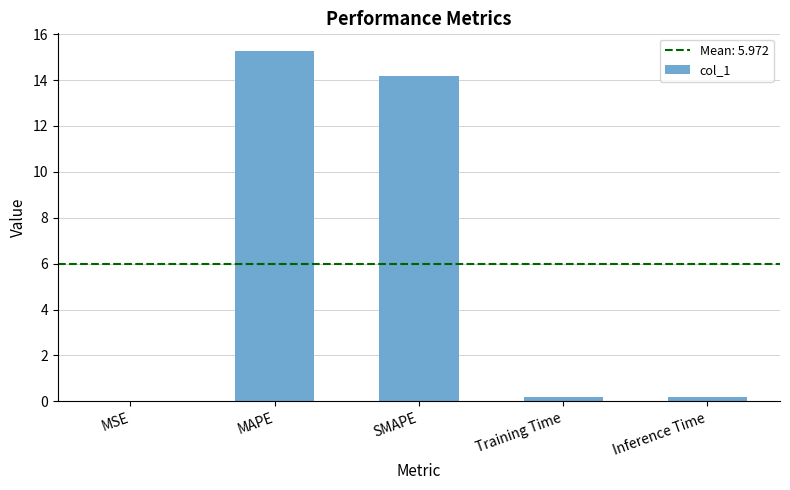

Between MAPE and MSE, which is larger?

MAPE